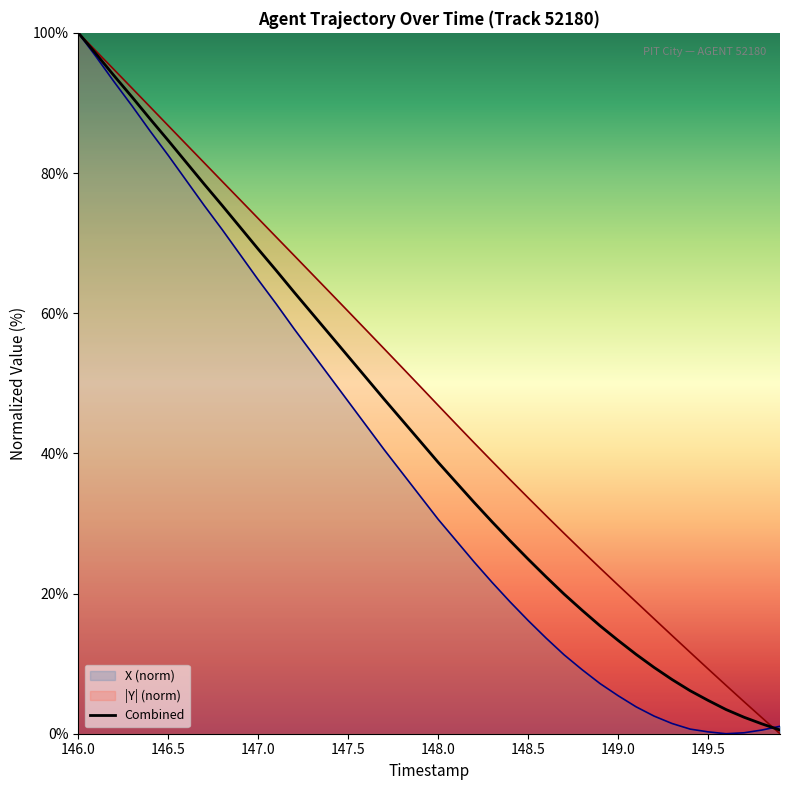

How many values are below 41?

20